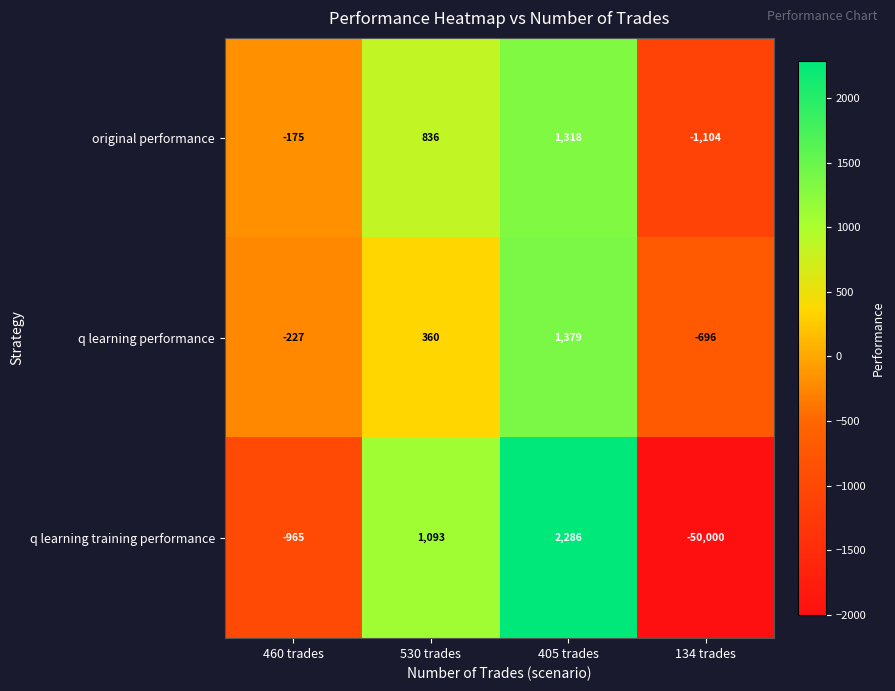

How many data points does each series have?

4